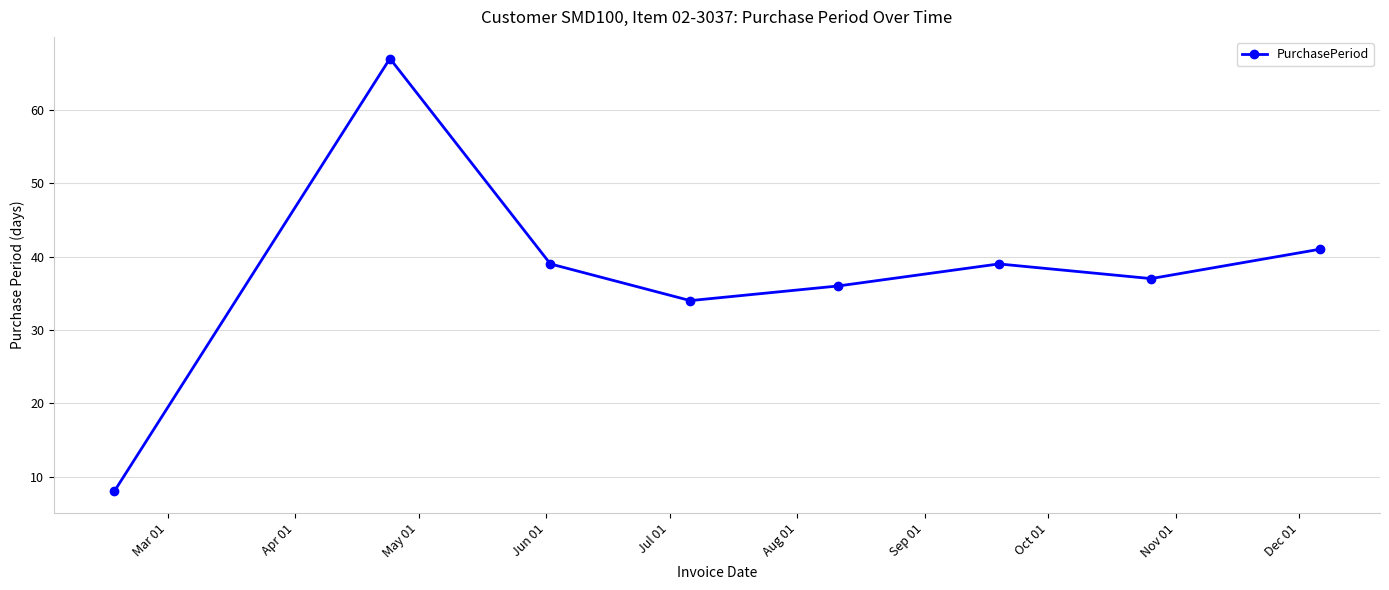

What is the value of the 1st point from the left?

8